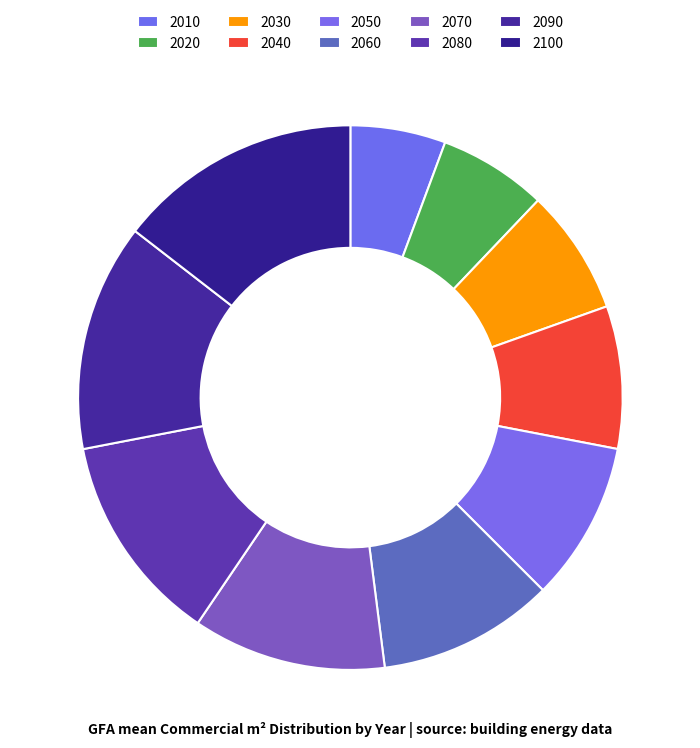

What is the total percentage of 2020 and 2030?

13.9%